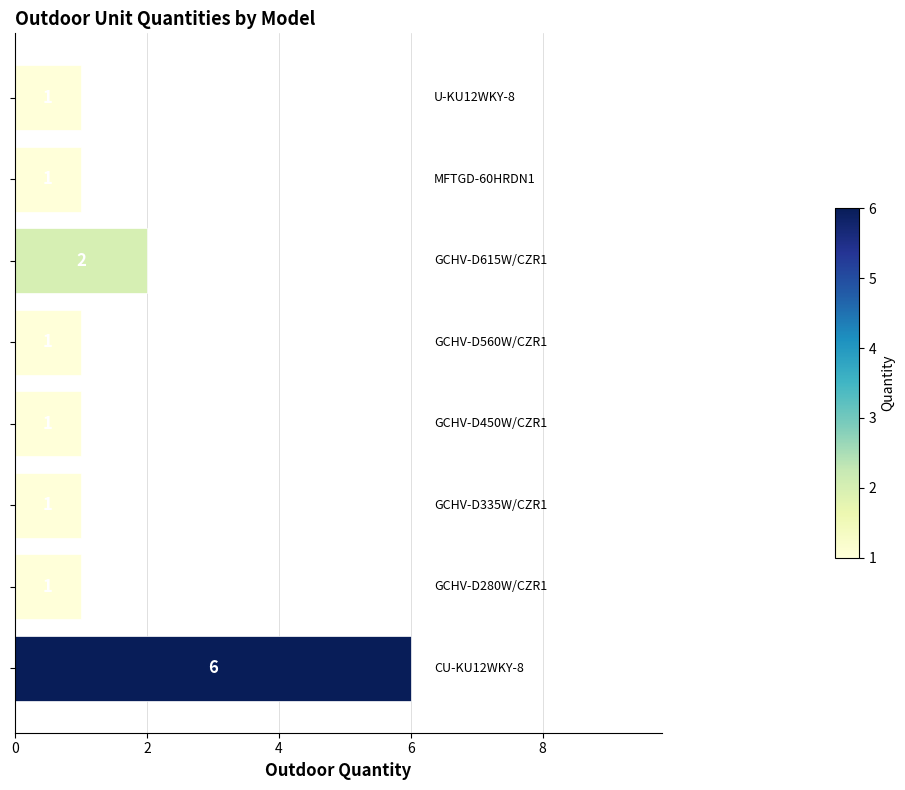

What is the difference between the maximum and second lowest values?

5